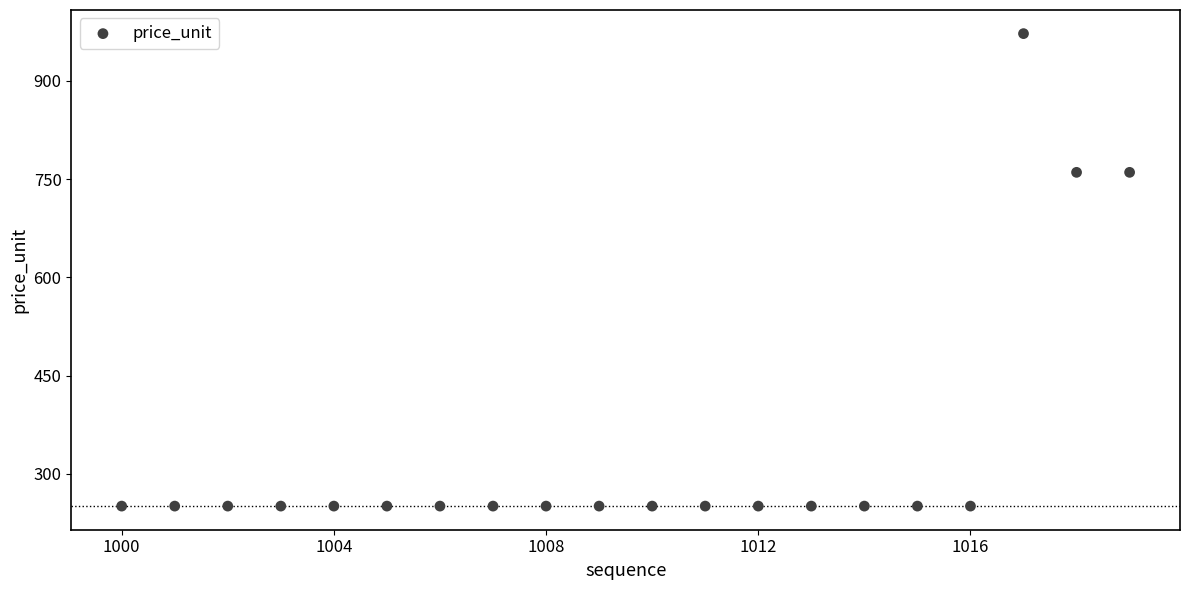

What is the range of X values (max minus min)?

19.0